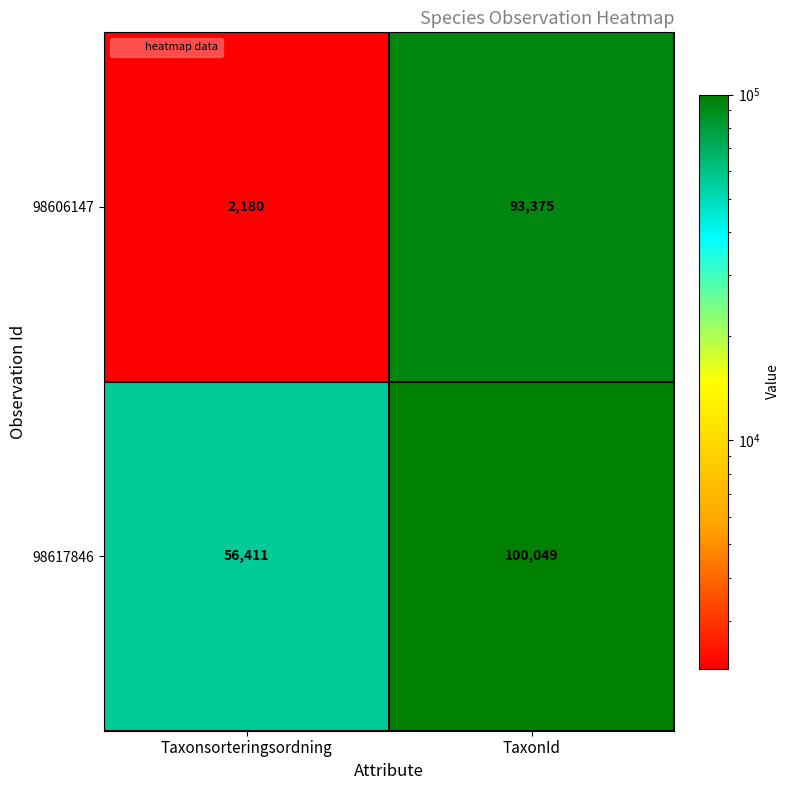

What is the sum of all 98606147 values?

95555